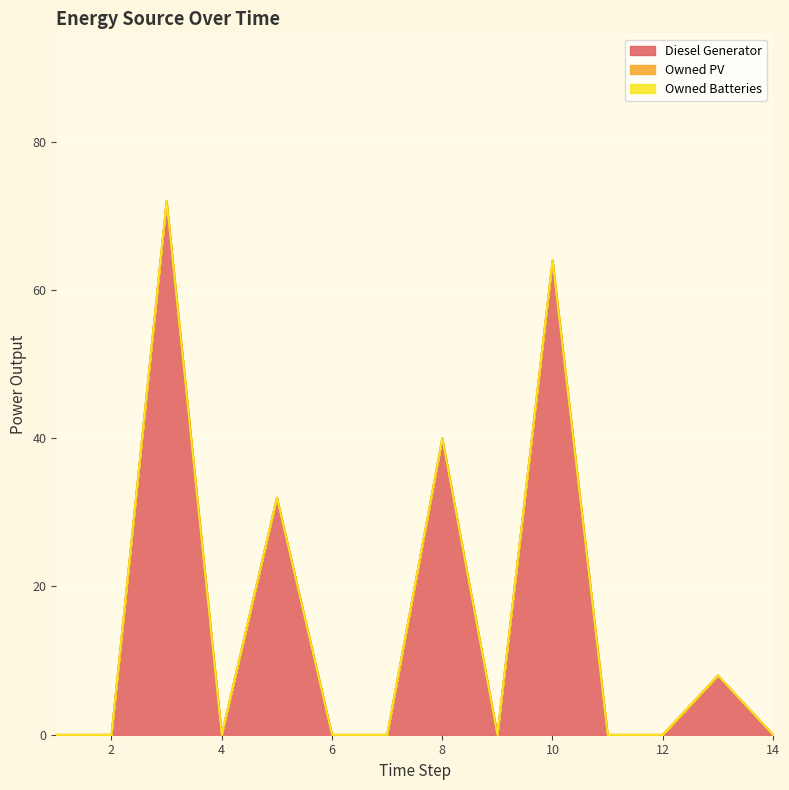

Which category has the lowest value in the Owned Batteries series?

1